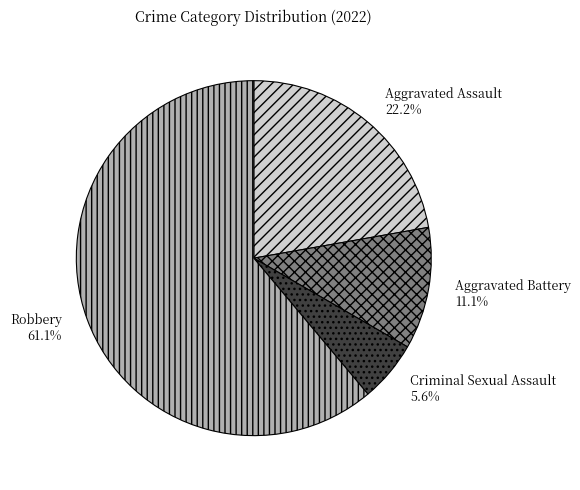

Rank the categories by value from lowest to highest.

Criminal Sexual Assault, Aggravated Battery, Aggravated Assault, Robbery